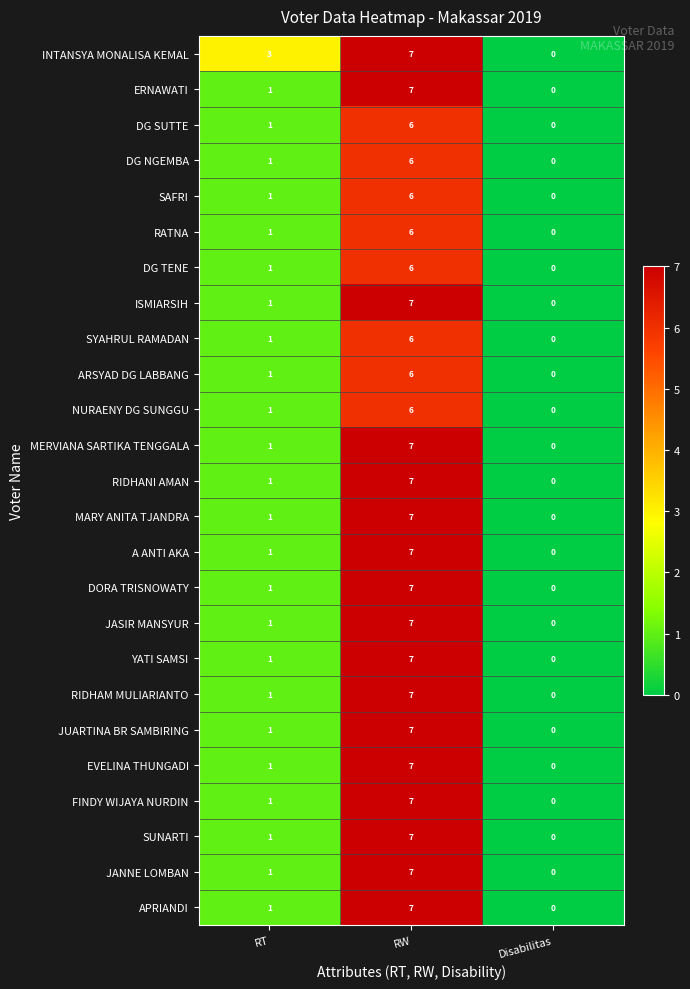

The JASIR MANSYUR series shows 3 at Disabilitas. True or false?

False